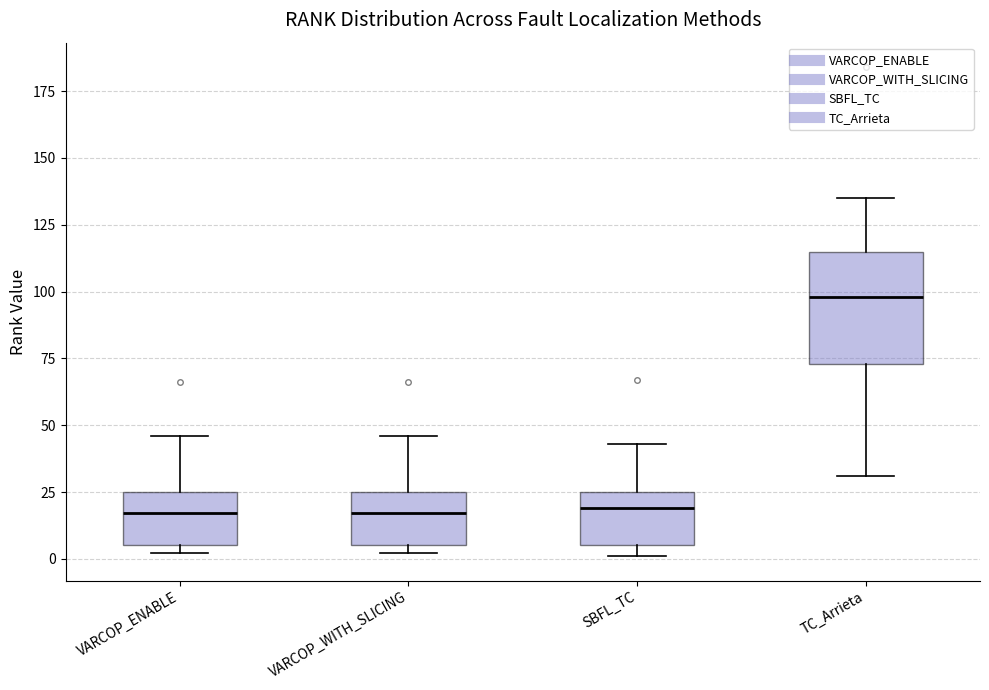

Reading left to right, read every box against the y-axis: the position of its median line, the range the box covers, and the ends of its whiskers. The values are not printed on the chart, so give them approximately, as read against the axis.

VARCOP_ENABLE: median 15, box 5 to 25, whiskers 0 to 45
VARCOP_WITH_SLICING: median 15, box 5 to 25, whiskers 0 to 45
SBFL_TC: median 20, box 5 to 25, whiskers 0 to 45
TC_Arrieta: median 100, box 75 to 115, whiskers 30 to 135